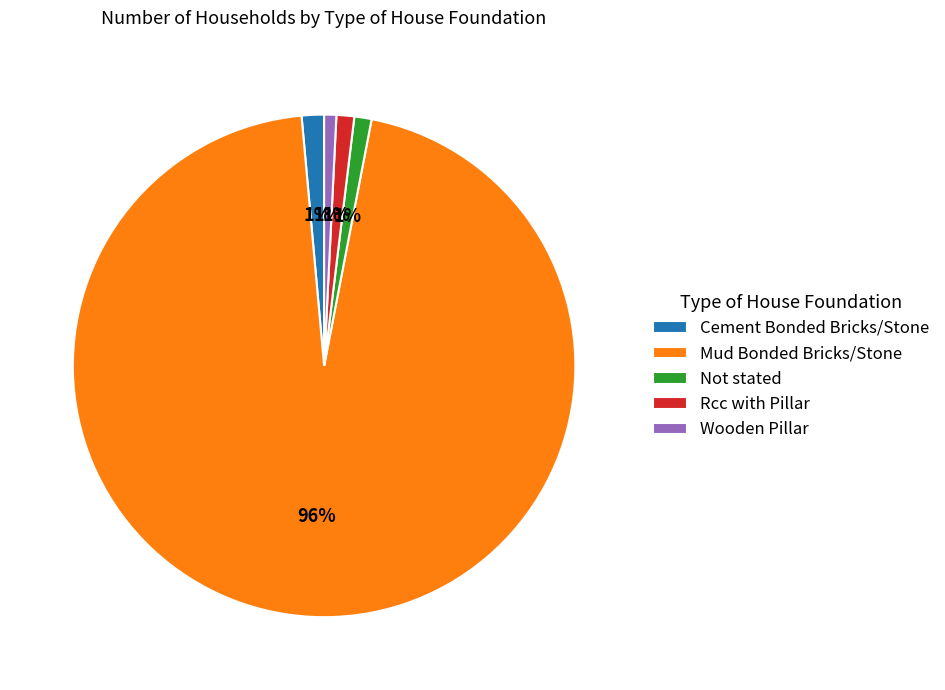

How many slices are in this pie chart?

5